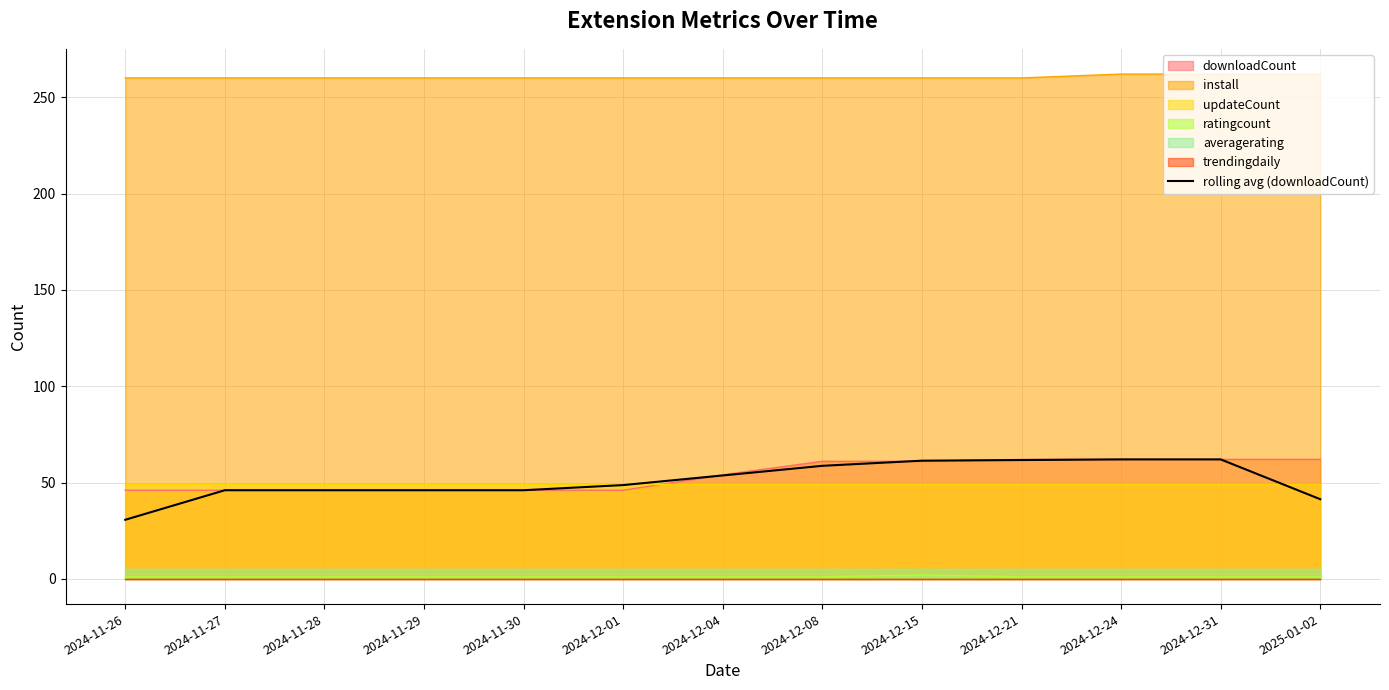

List the labels in order of value, largest first.

2024-12-24, 2024-12-31, 2024-12-21, 2024-12-15, 2024-12-08, 2024-12-04, 2024-12-01, 2024-11-27, 2024-11-28, 2024-11-29, 2024-11-30, 2025-01-02, 2024-11-26